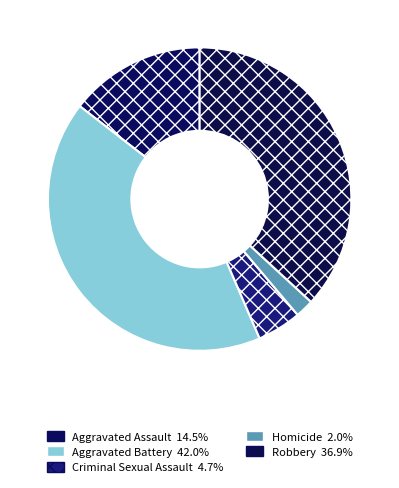

How many slices are in this pie chart?

5